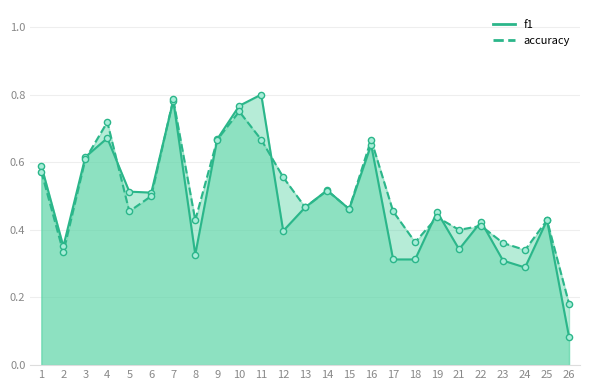

Which series contains the highest Y value?

f1